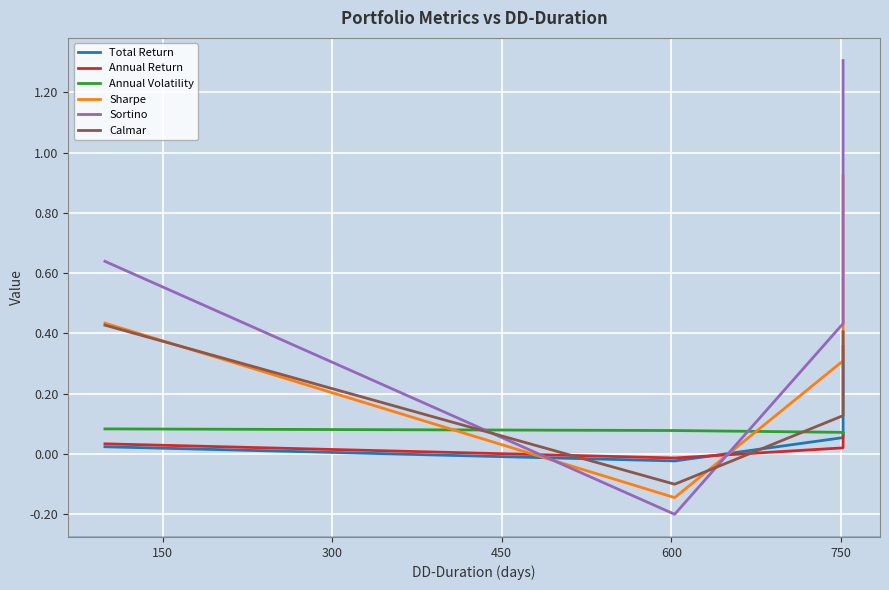

Which series changed the most between 450 and 750?

Sortino